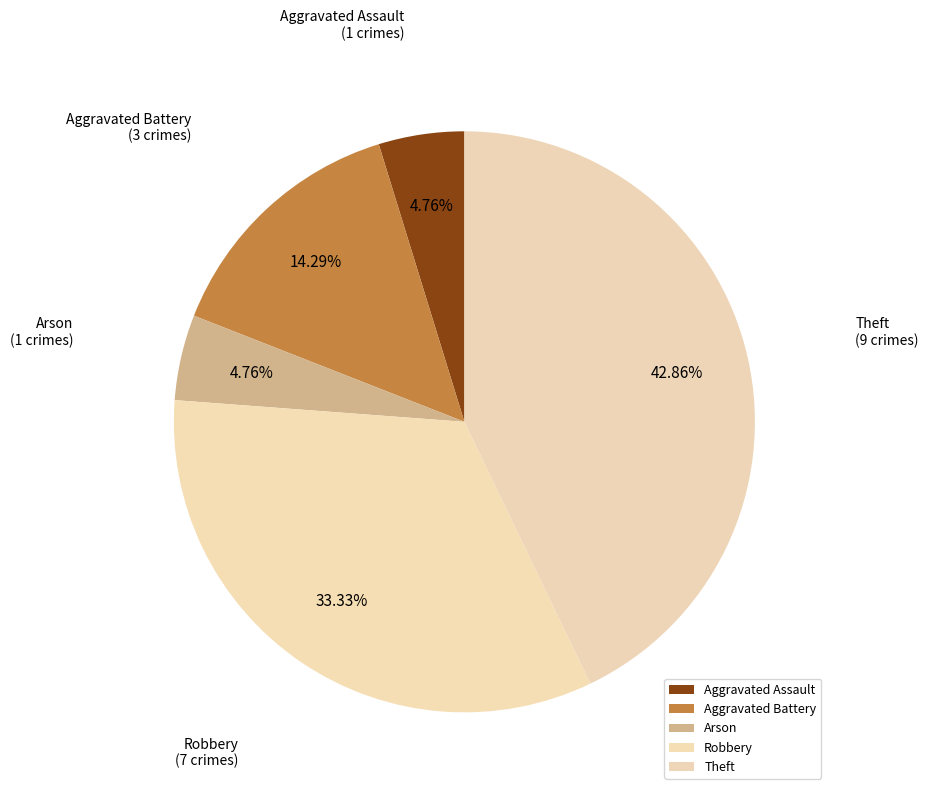

Do Aggravated Battery and Arson together represent more than half of the pie?

No